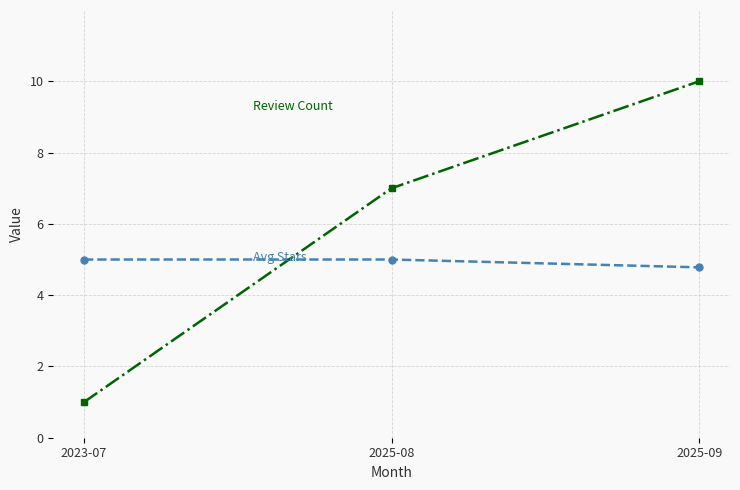

Reading right to left, list all the values displayed in this chart.

Avg Stars: 4.8	5.0	5.0
Review Count: 10.0	7.0	1.0